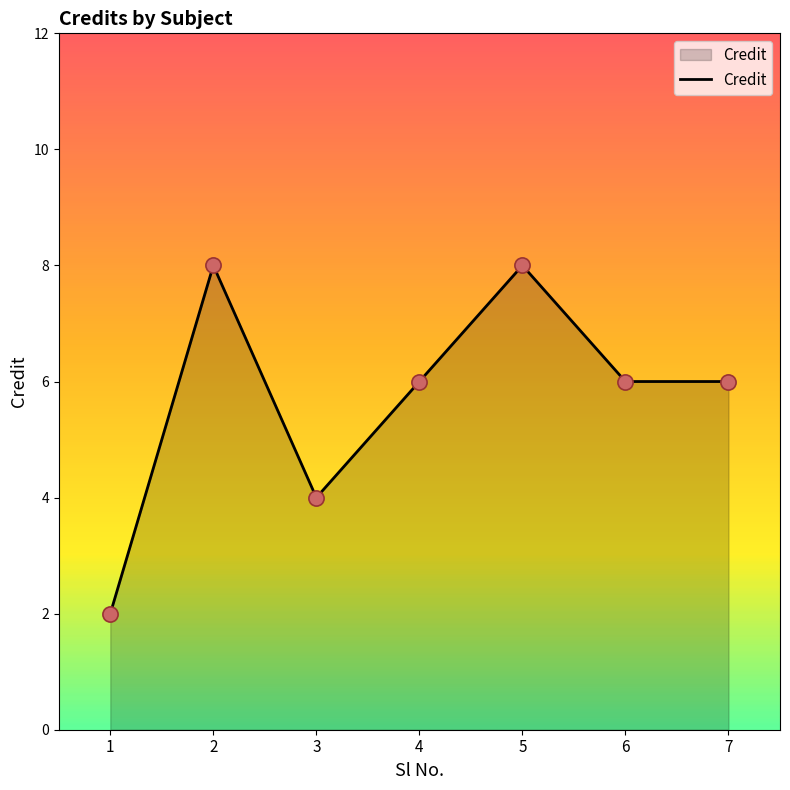

What is the change in value from 2 to 7?

-2